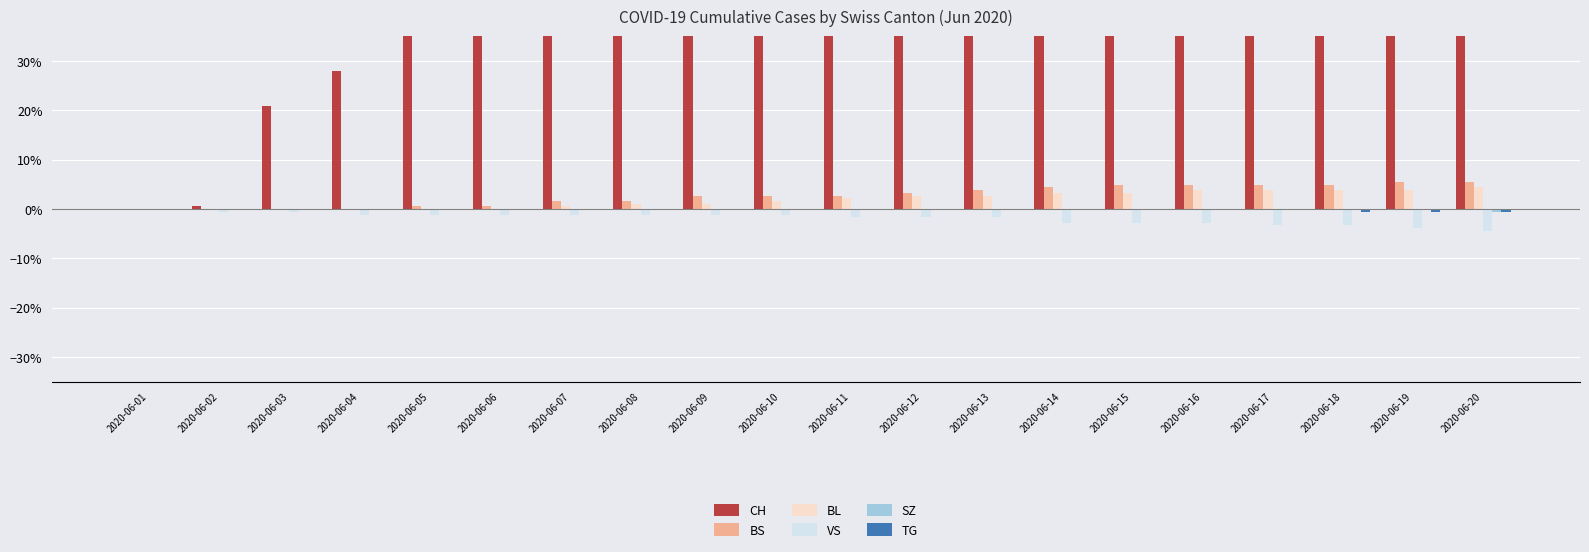

What is the sum of the VS values at 2020-06-19 and 2020-06-16?

-0.1